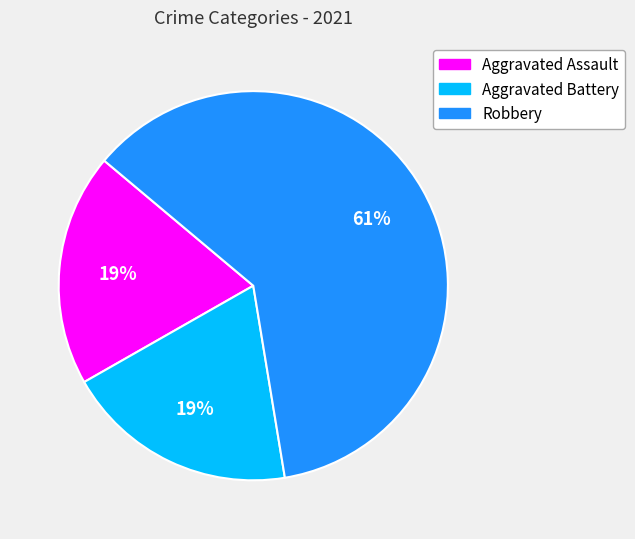

Combined, do Robbery and Aggravated Assault account for over 50%?

Yes